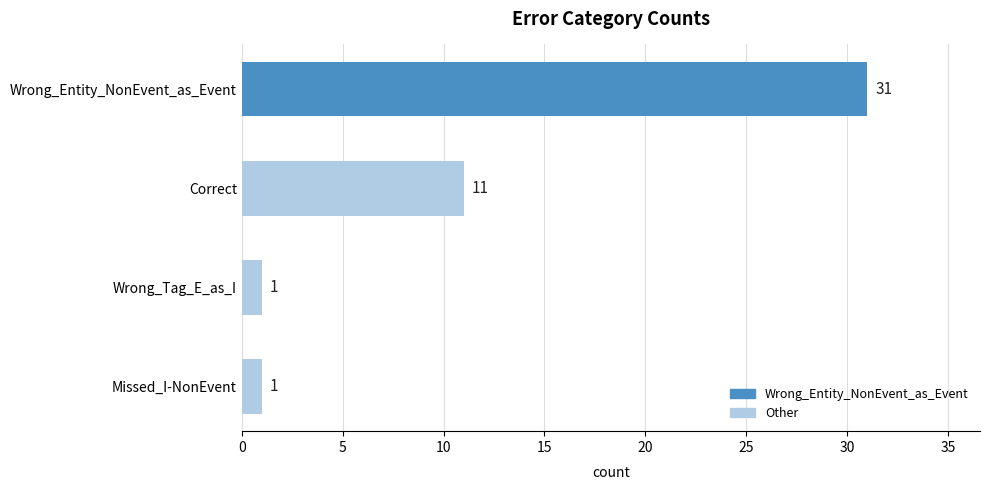

Reading bottom to top, extract all data points from this chart.

Missed_I-NonEvent=1	Wrong_Tag_E_as_I=1	Correct=11	Wrong_Entity_NonEvent_as_Event=31